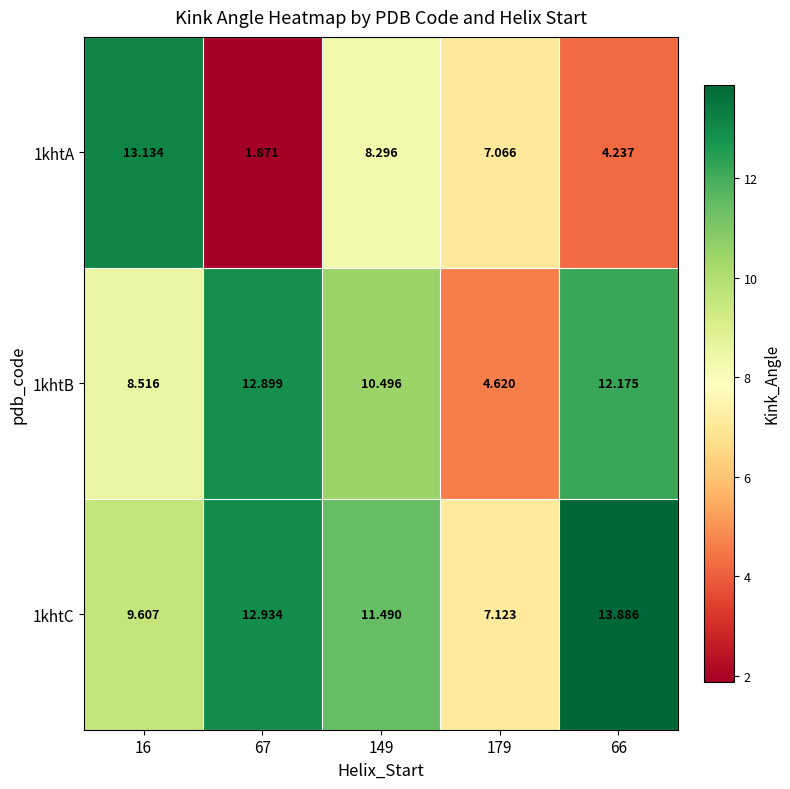

Is the value of 1khtA at 149 greater than the value of 1khtC at 149?

No